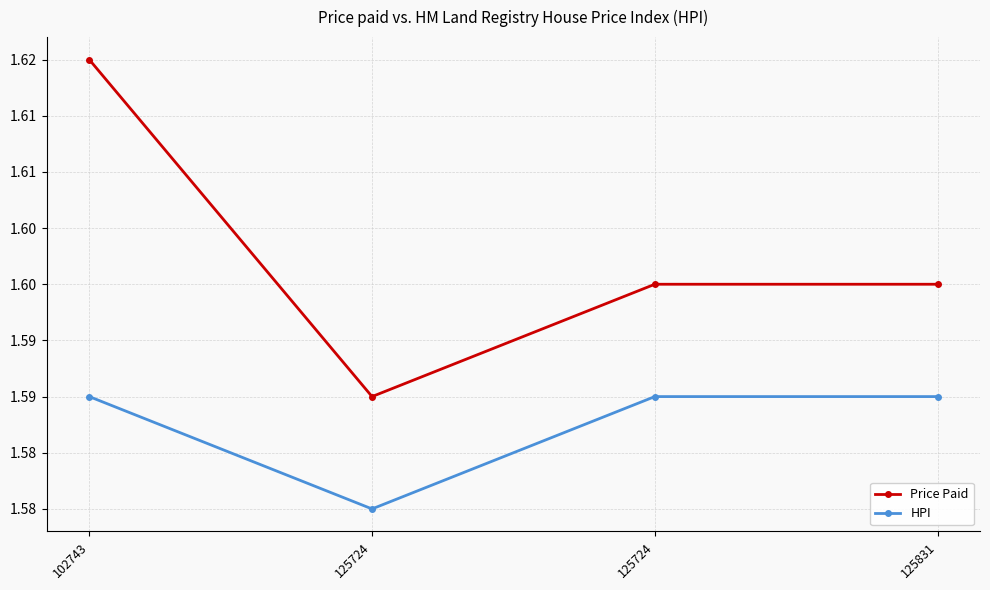

What are all the series names shown in the legend?

Price Paid, HPI